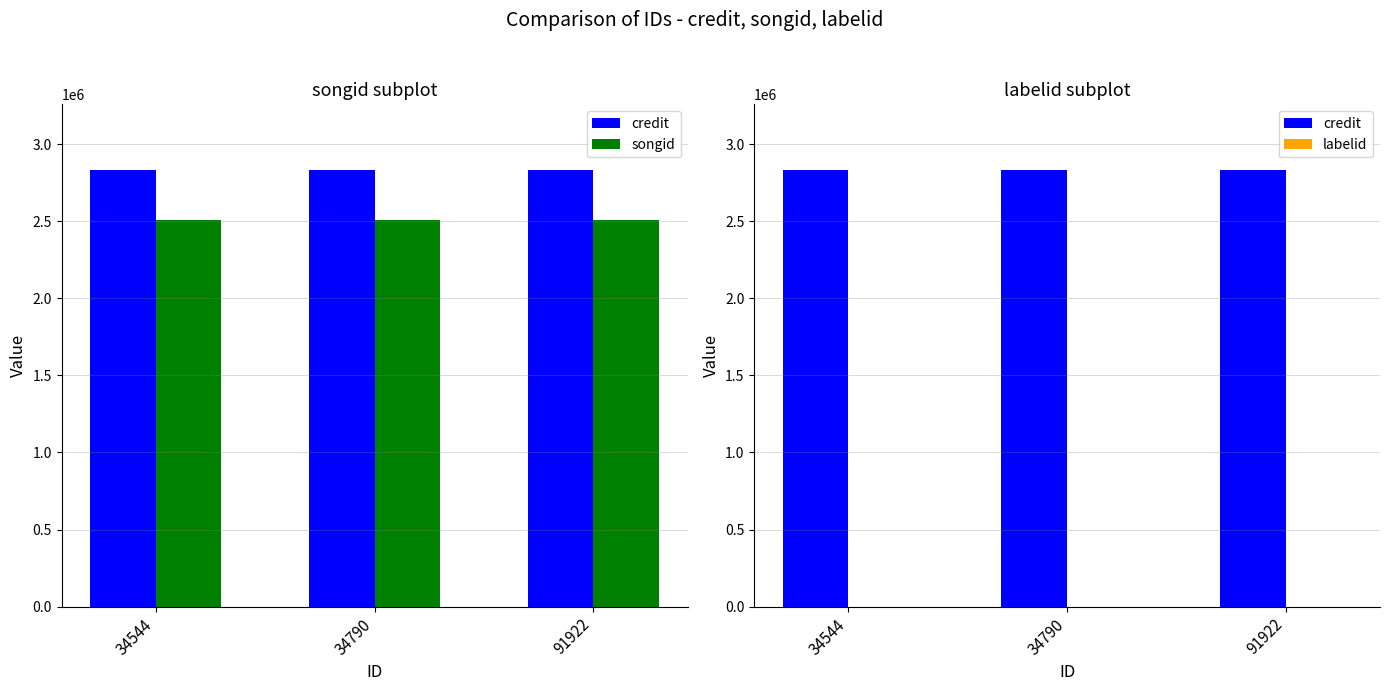

Is the value of credit at 34544 greater than the value of songid at 34544?

Yes